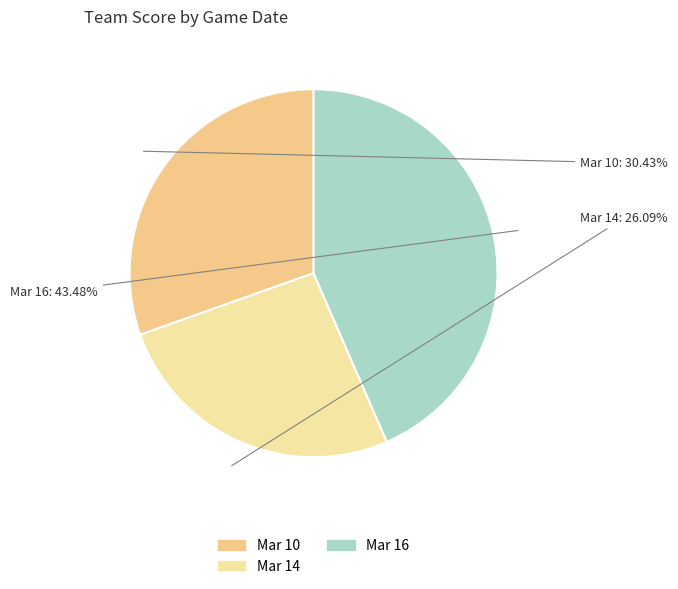

To the nearest percent, what percentage of the pie is Mar 10?

30%